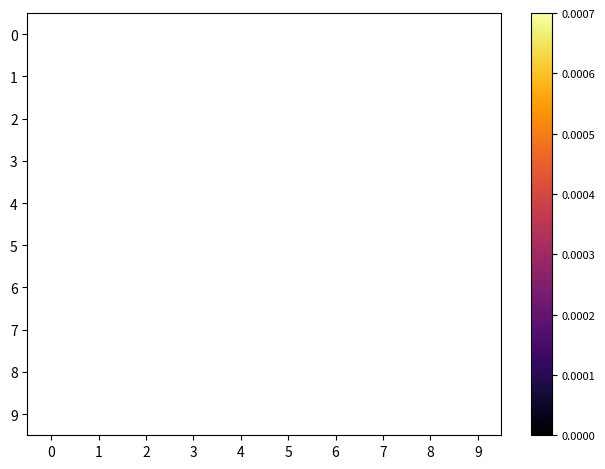

Is the value of 4 at 0 greater than the value of 7 at 7?

No